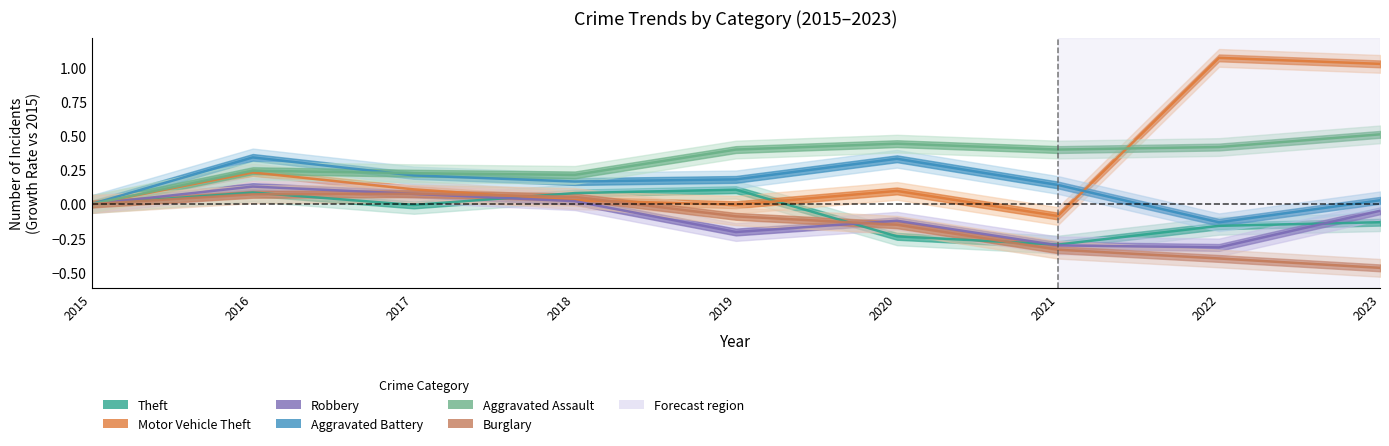

How many data points in Burglary are less than 0?

5